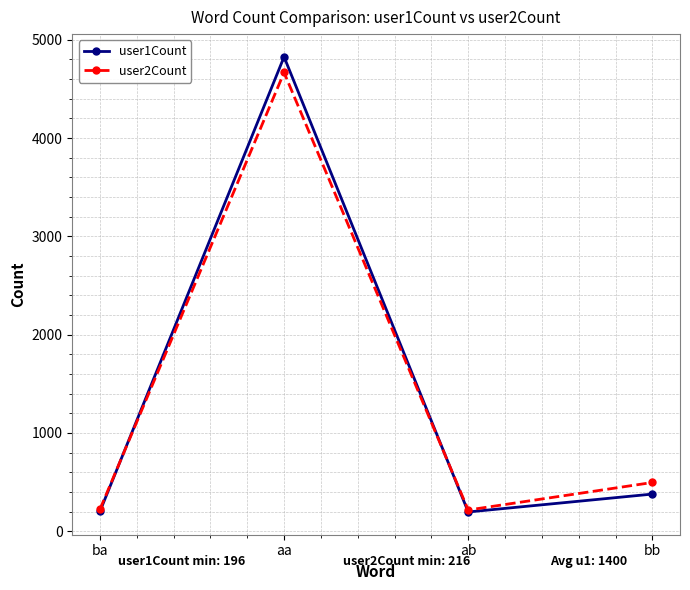

At which label does user2Count first exceed 496?

aa